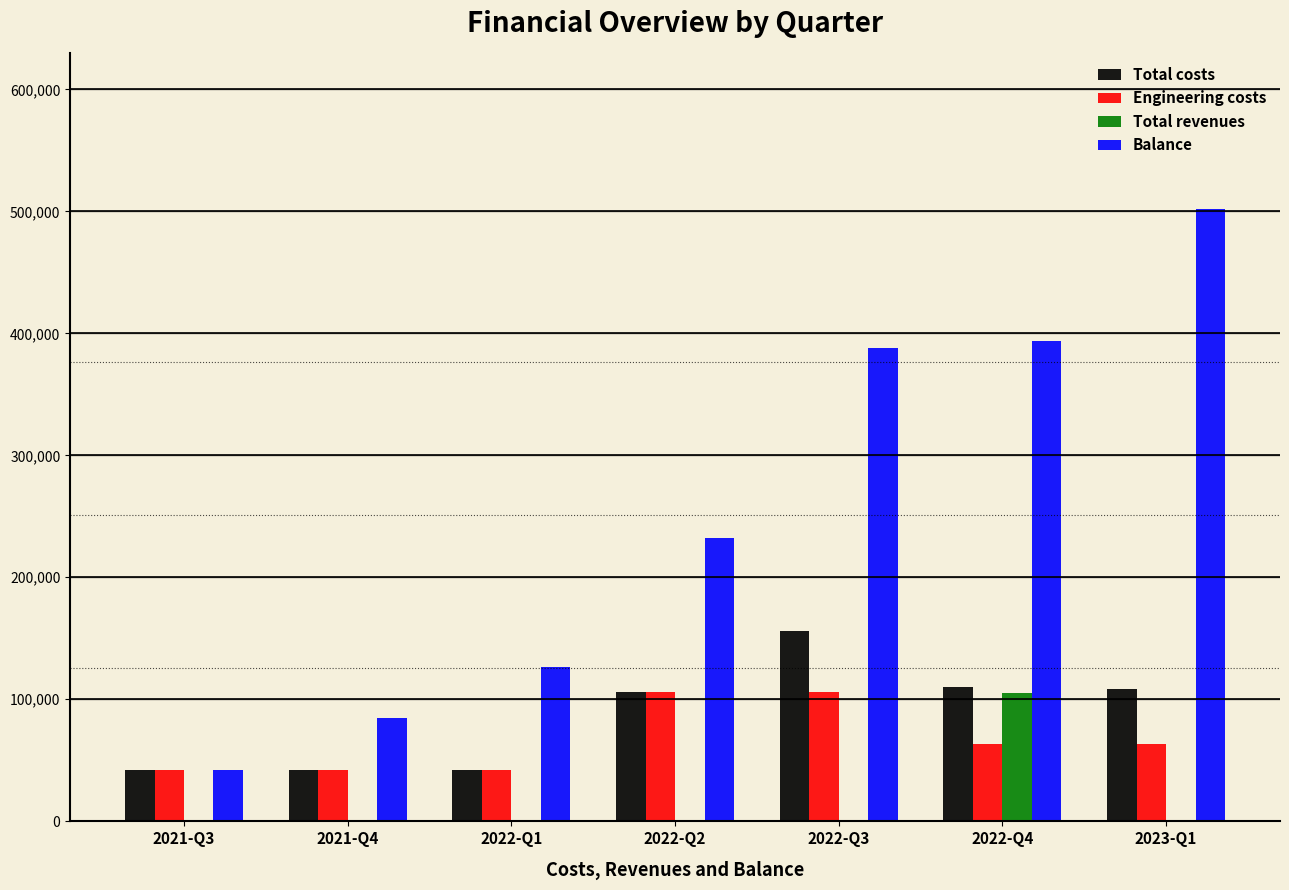

What is the sum of all Balance values?

1769804.0